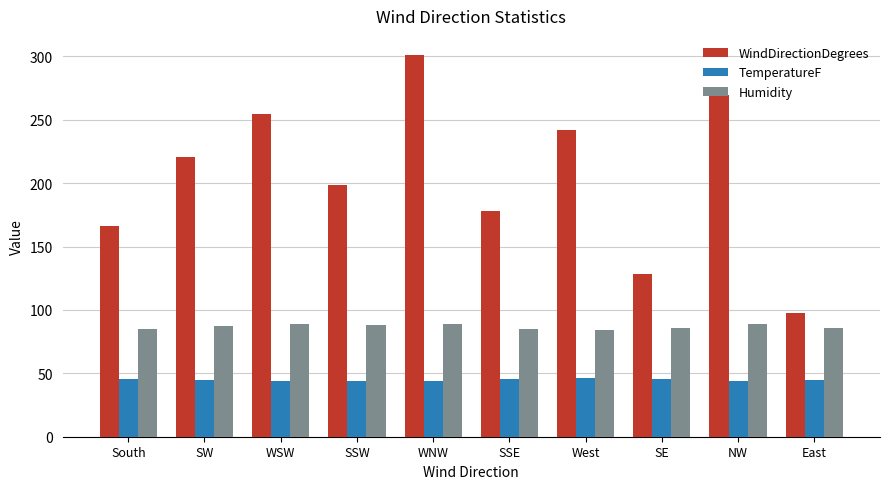

What is the minimum value for TemperatureF?

43.7